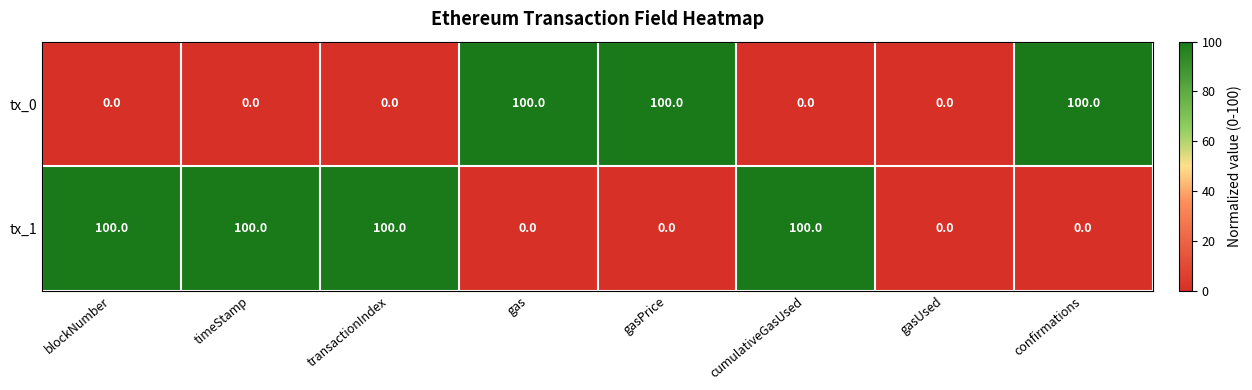

What is the highest value of the tx_1 series?

100